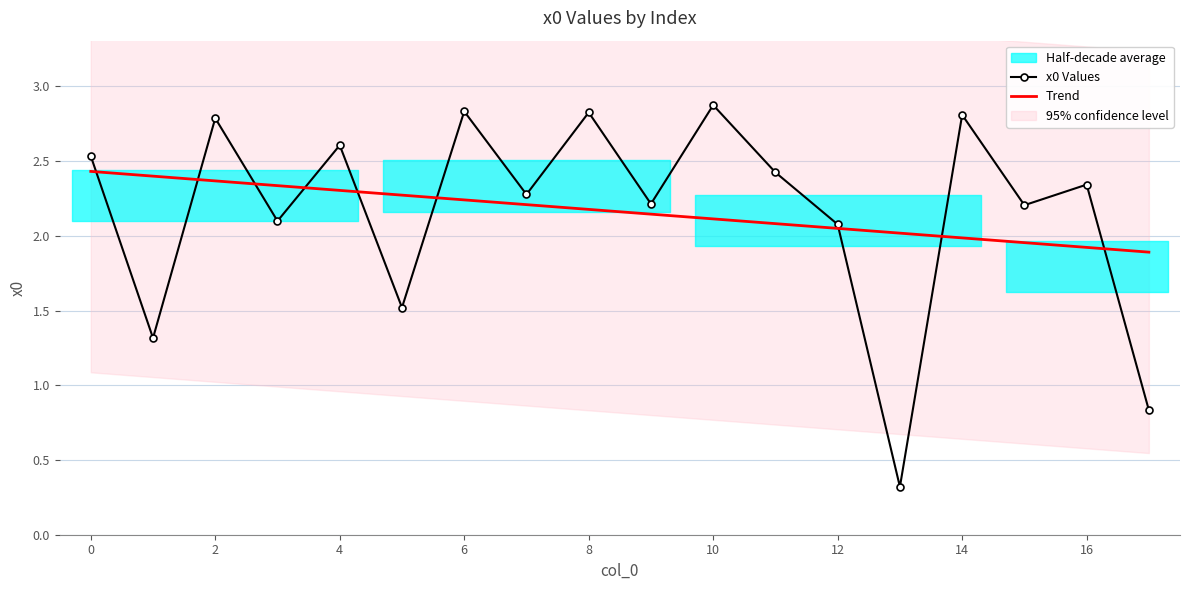

The x0 Values series shows 3.7 at 6. True or false?

False